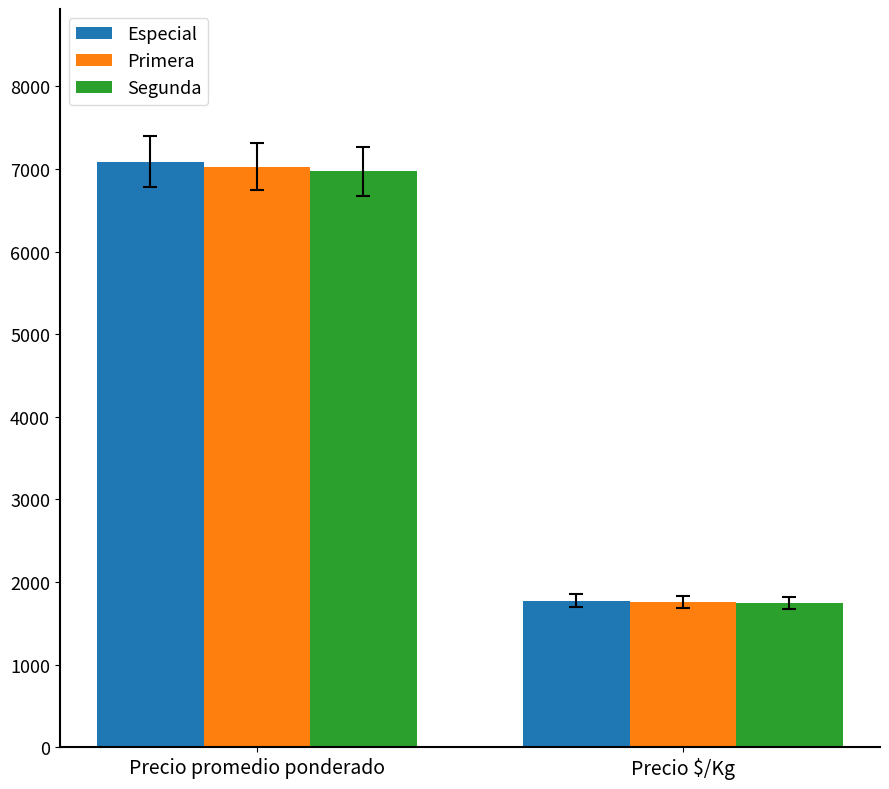

List the labels in order of Especial value, smallest first.

Precio $/Kg, Precio promedio ponderado